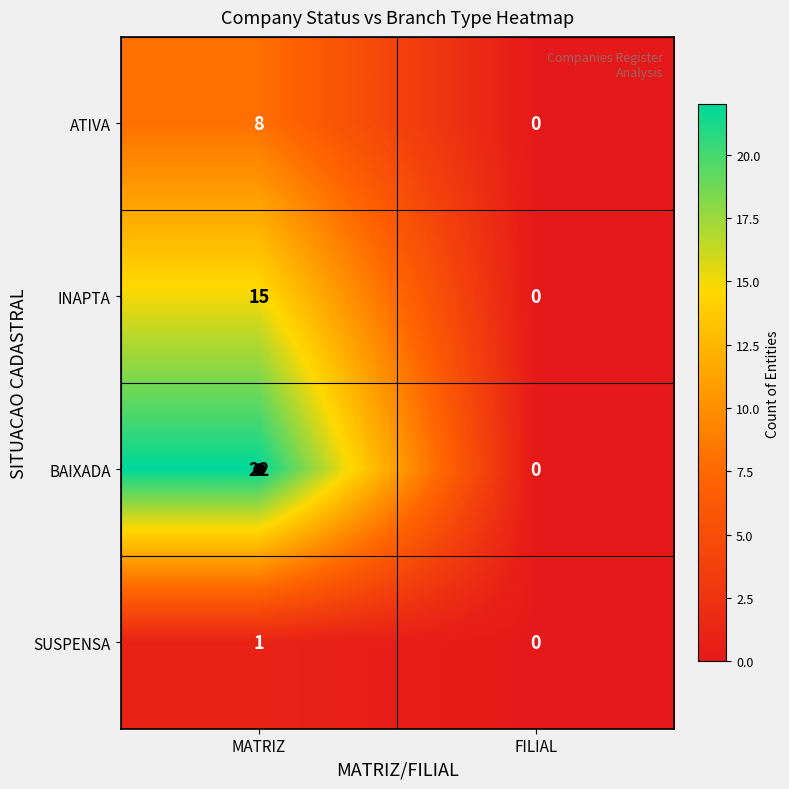

True or false: ATIVA has a value of 11 at MATRIZ.

False